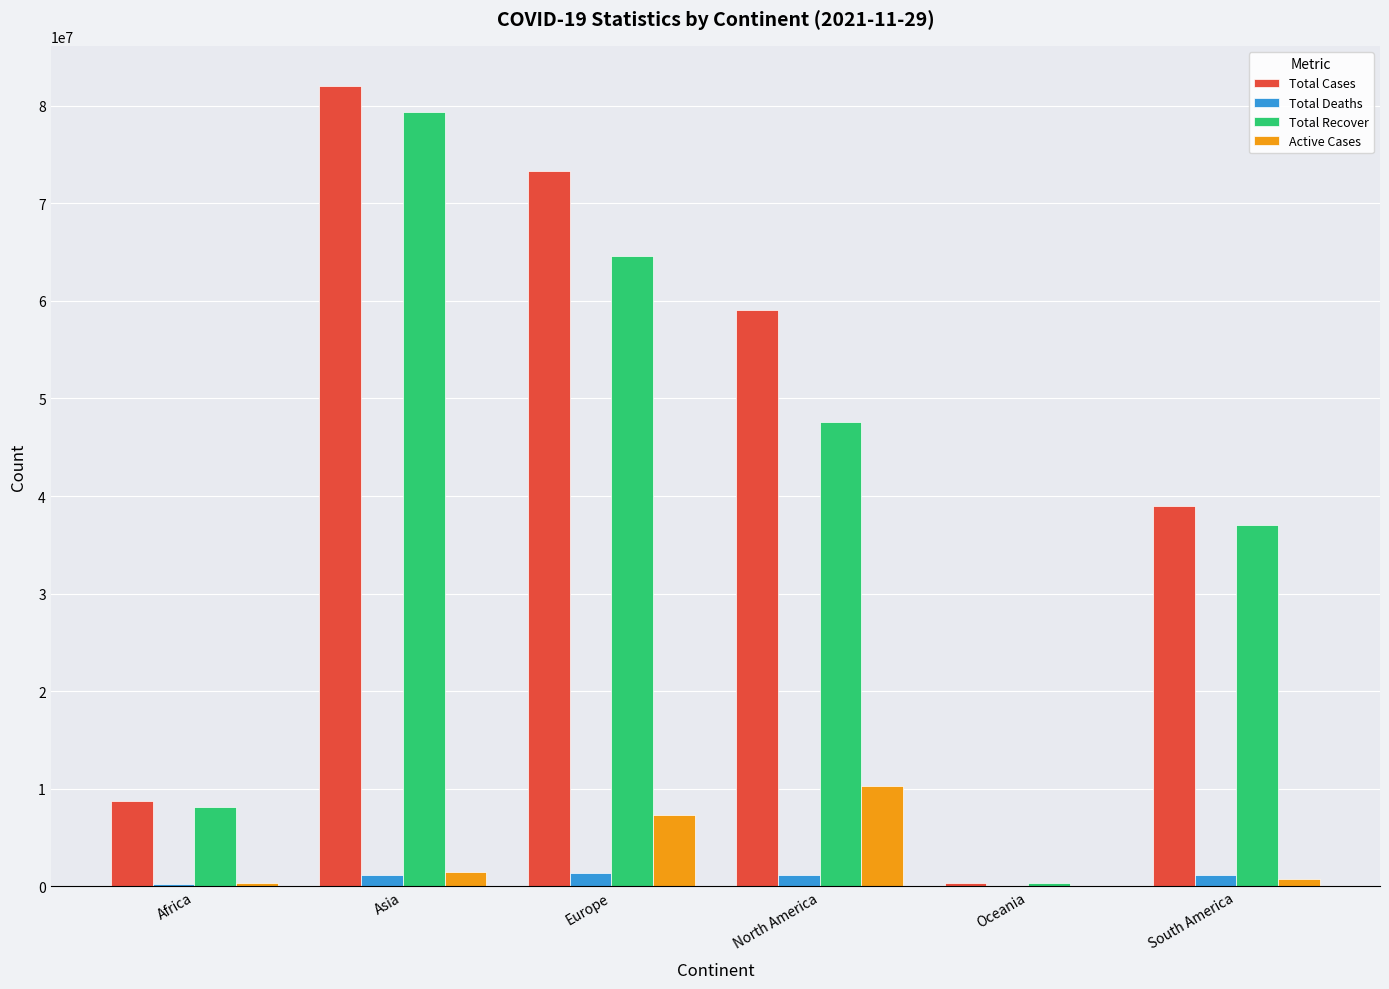

What is the sum of all Total Recover values?

237011736